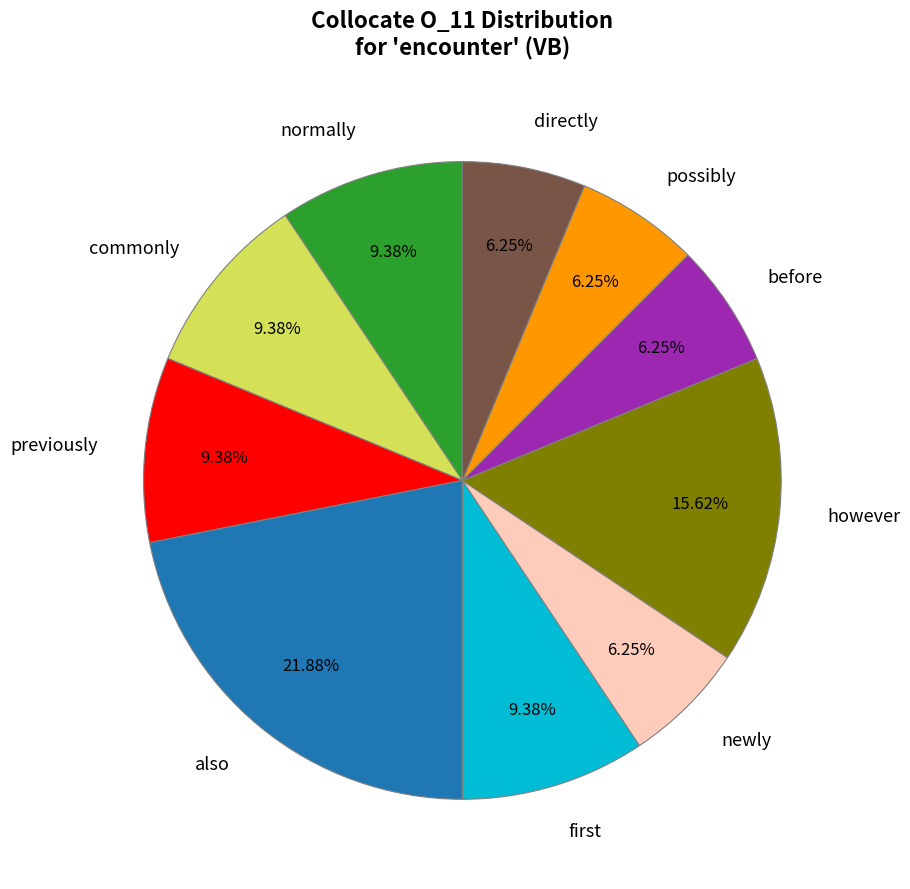

To the nearest percent, what is the difference between the largest and smallest slice percentages?

16%